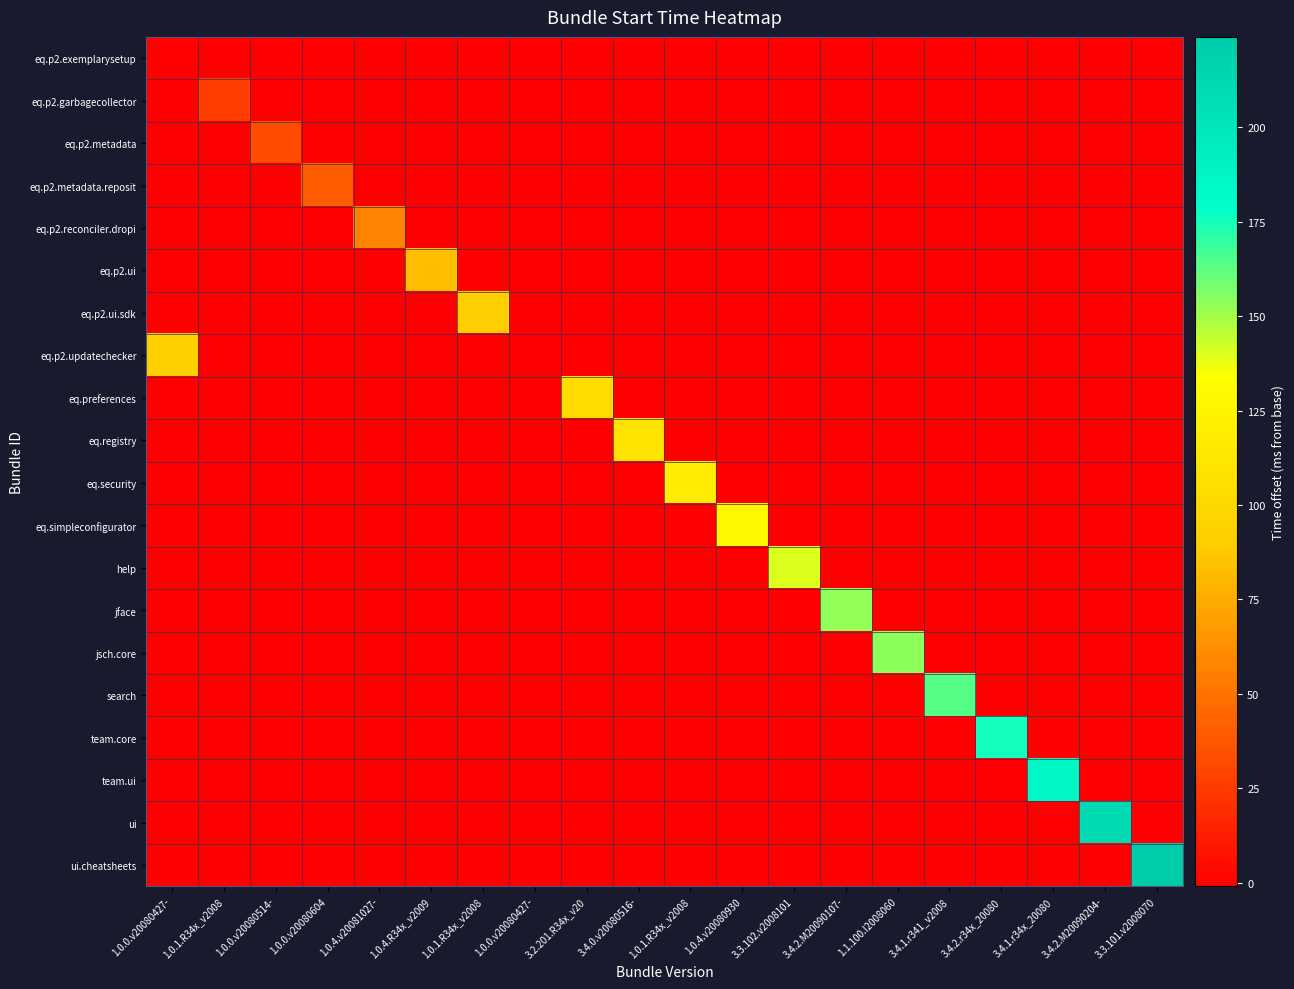

At how many categories does at least one series exceed 76?

15